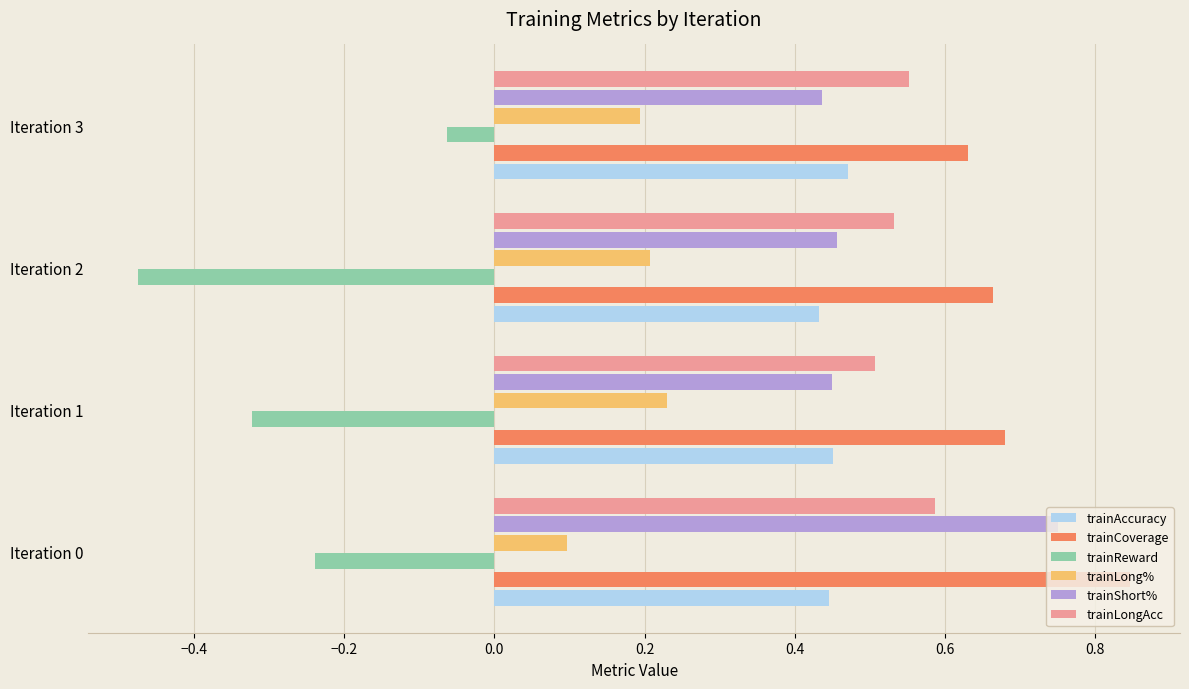

Rank the series by their maximum value, from highest to lowest.

trainCoverage, trainShort%, trainLongAcc, trainAccuracy, trainLong%, trainReward